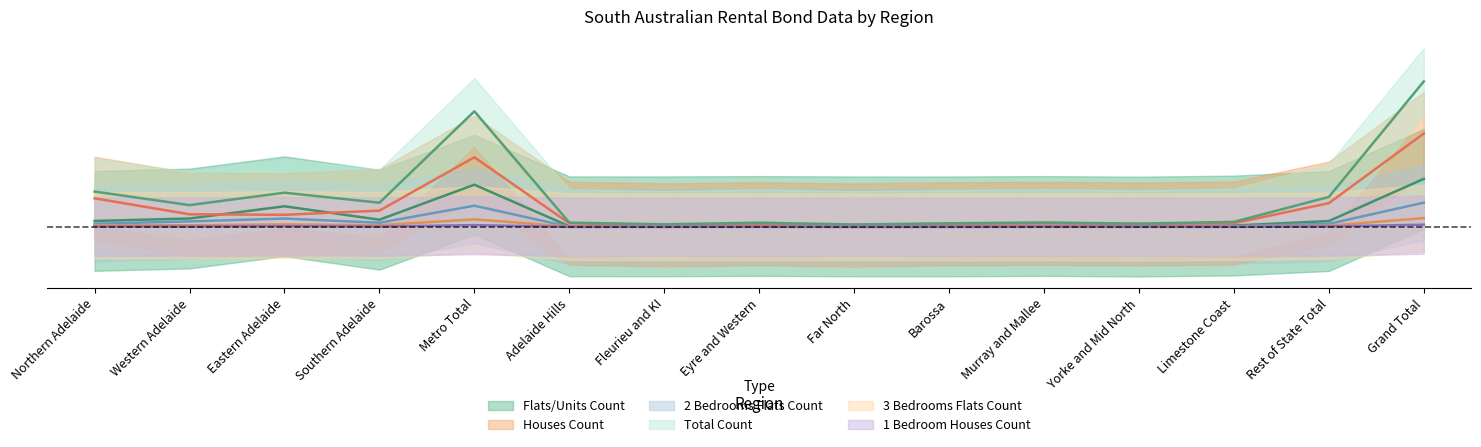

True or false: 2 Bedrooms Flats Count has a value of 0.1 at Metro Total.

True